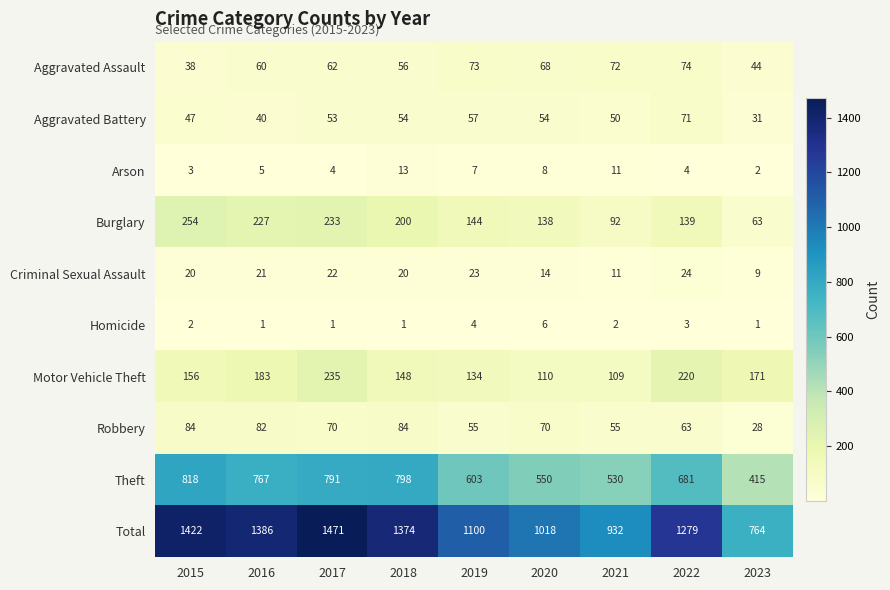

At 2020, list the series in order from smallest to largest.

Homicide, Arson, Criminal Sexual Assault, Aggravated Battery, Aggravated Assault, Robbery, Motor Vehicle Theft, Burglary, Theft, Total